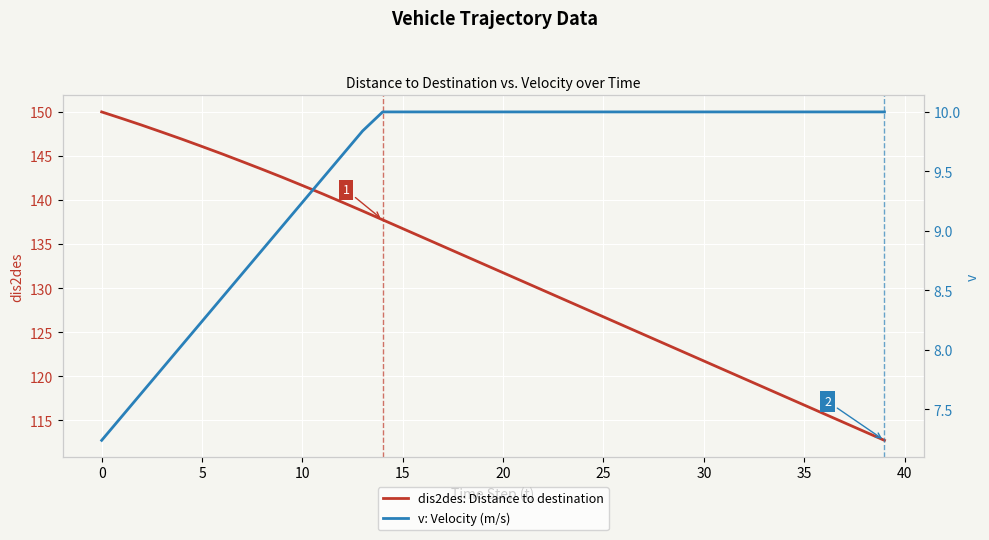

What value does the dis2des: Distance to destination series have at 15?

136.8